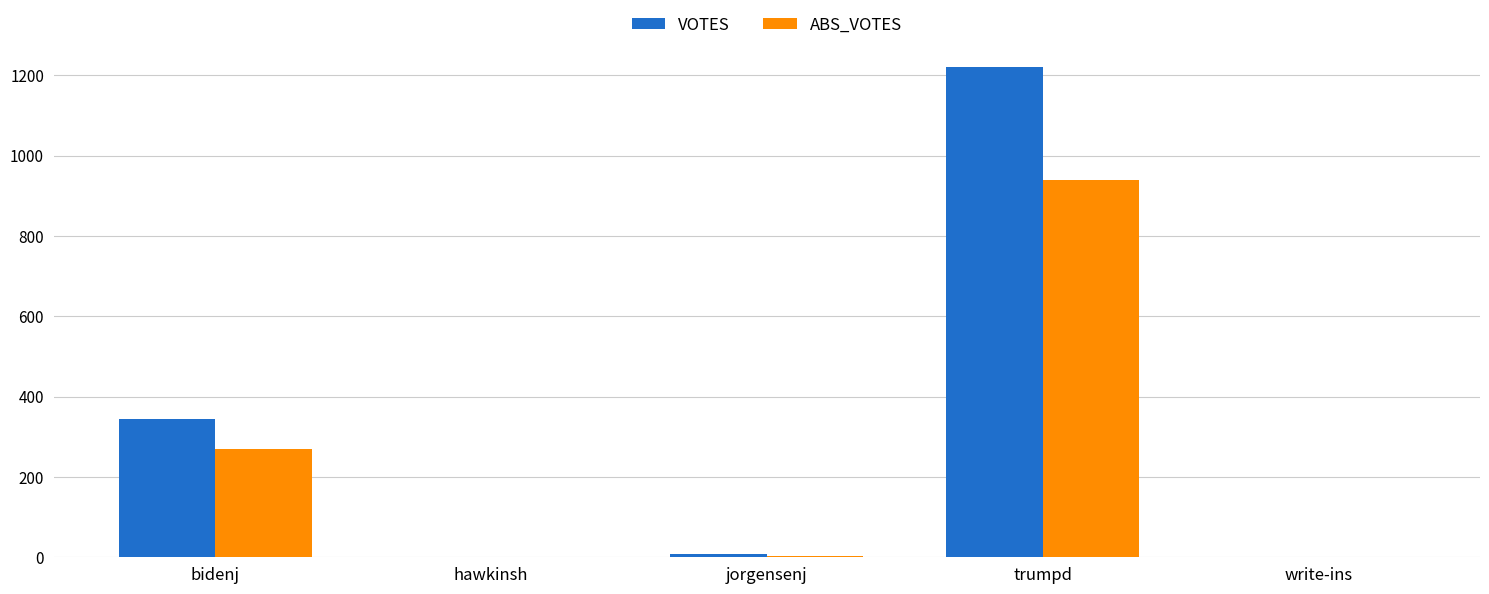

At which label does VOTES first exceed 9?

bidenj